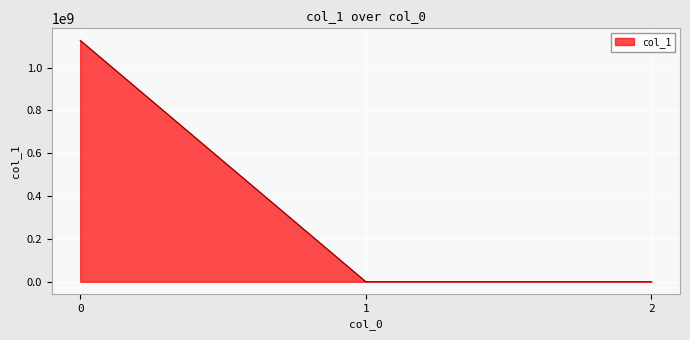

What is the greatest value displayed?

1127052059.3